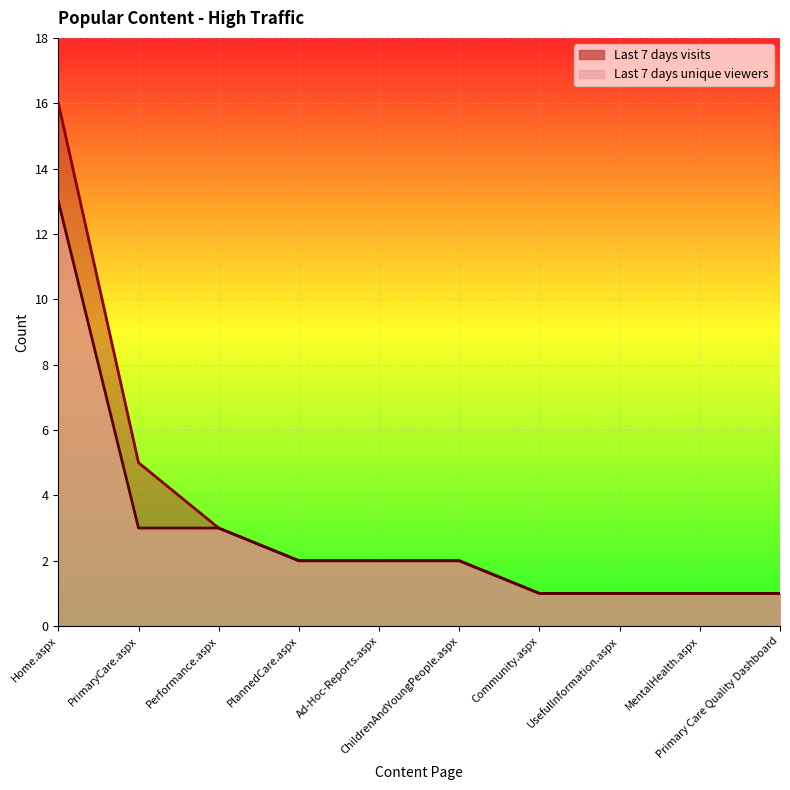

Reading left to right, transcribe all the data shown in this chart.

Last 7 days unique viewers: 13	3	3	2	2	2	1	1	1	1
Last 7 days visits: 16	5	3	2	2	2	1	1	1	1